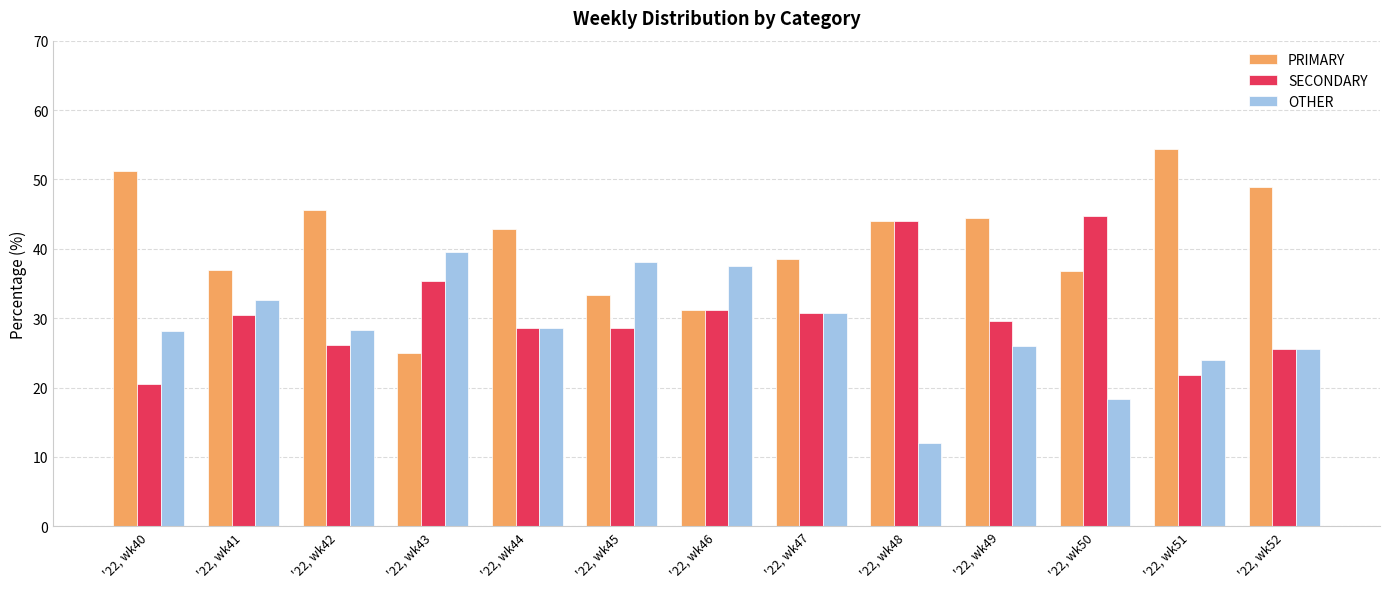

Which series changed the most between '22, wk40 and '22, wk45?

PRIMARY